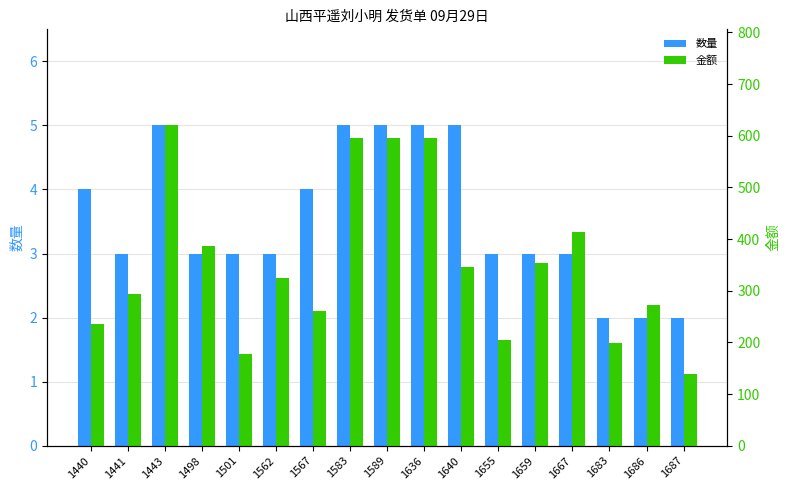

What is the difference between the second highest and minimum values in the 金额 series?

457